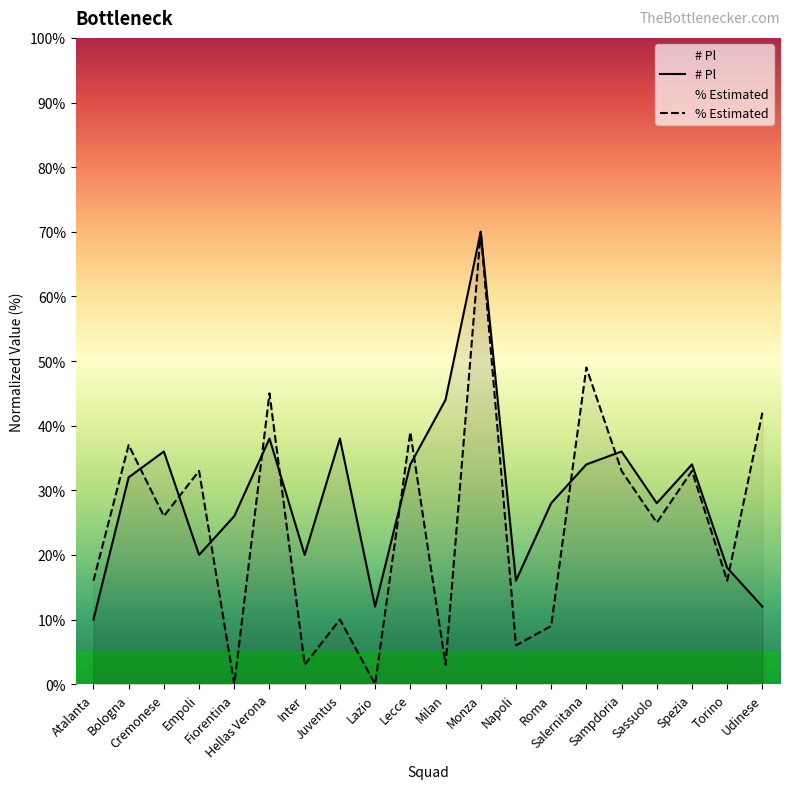

At which category is the sum across all series the highest?

Monza